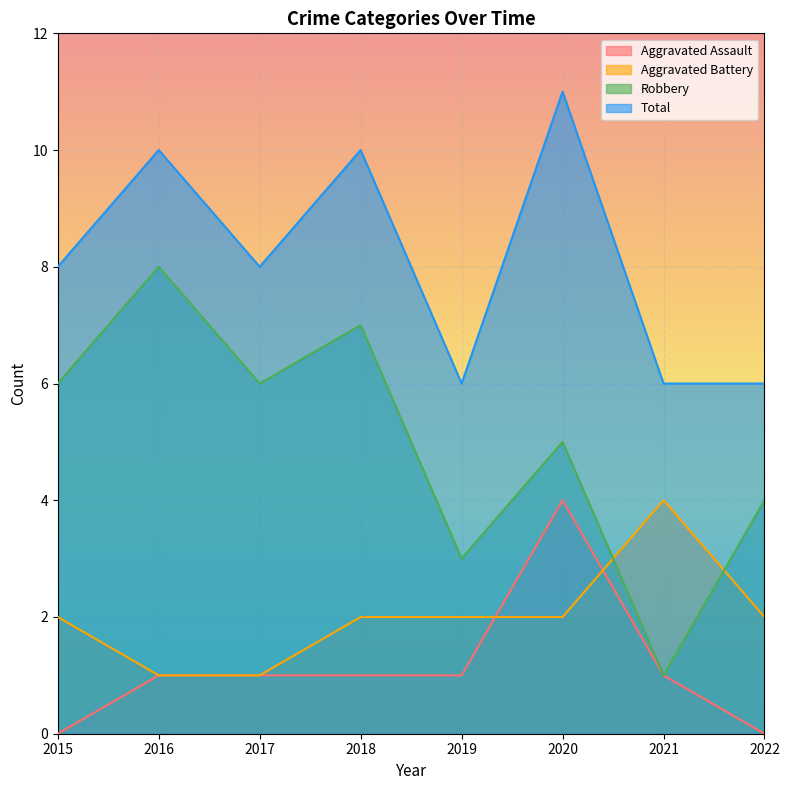

Which series has the largest range (max minus min)?

Robbery